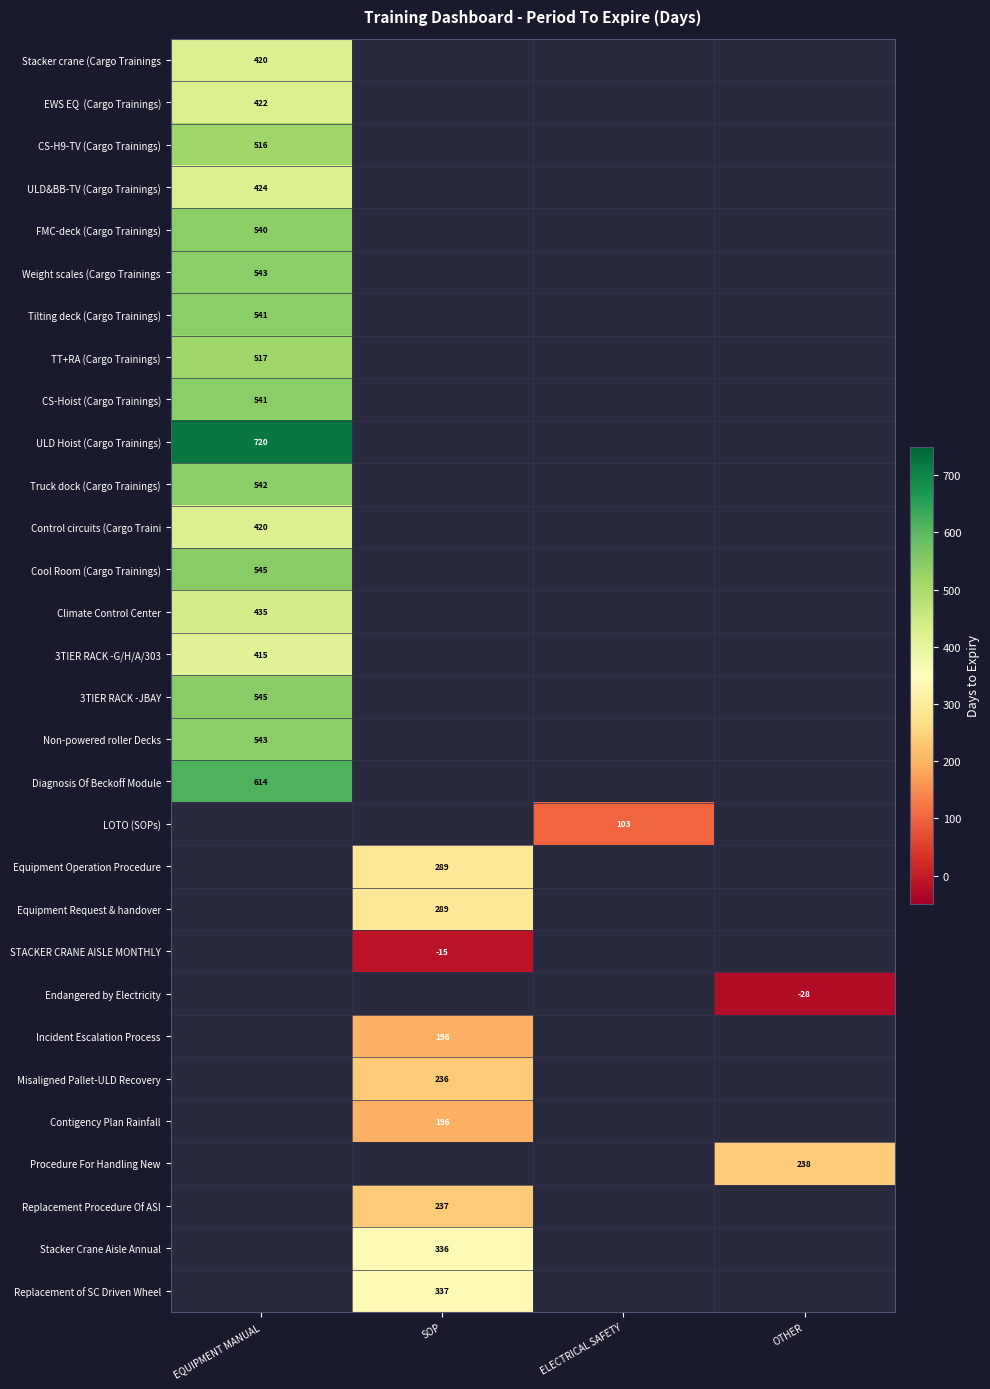

Between SOP and OTHER, which is larger?

OTHER